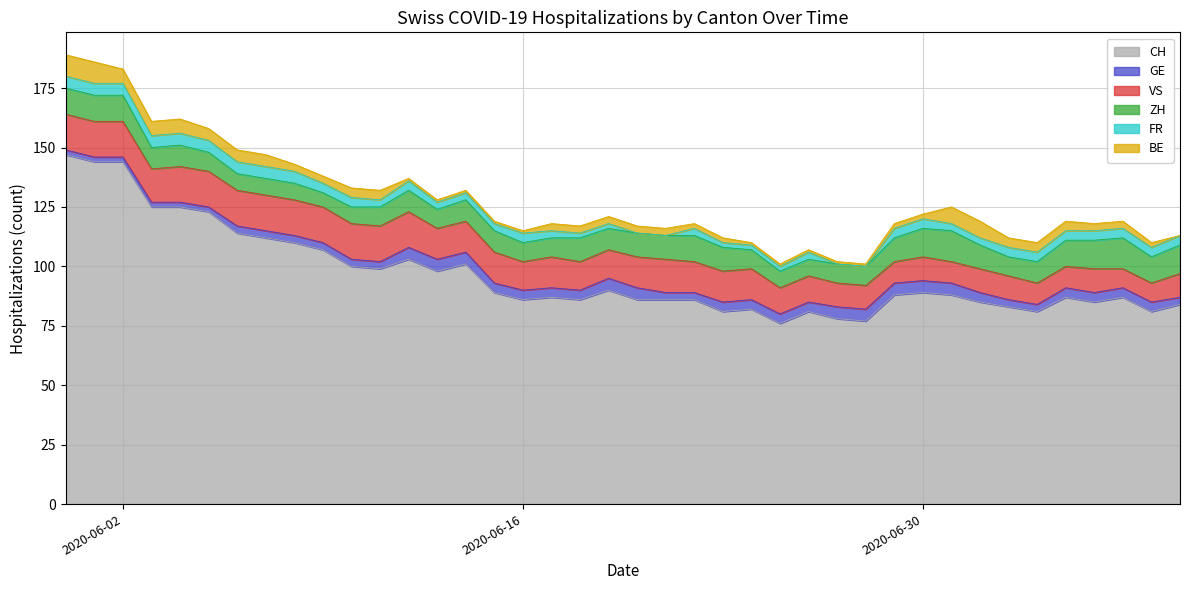

List the series in order of their peak value, lowest first.

GE, FR, BE, ZH, VS, CH